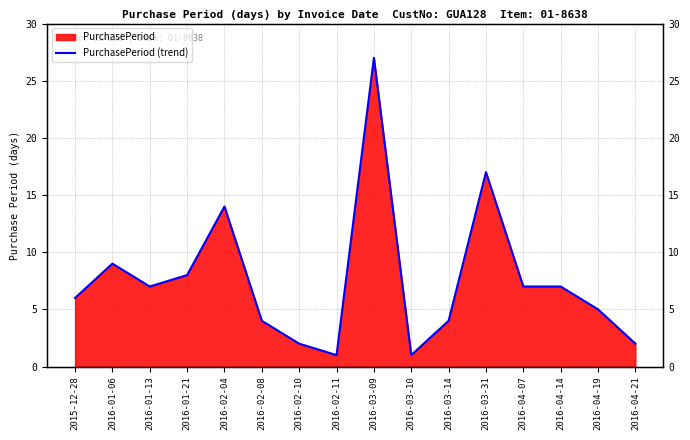

What is the label of the 9th point from the right?

2016-02-11